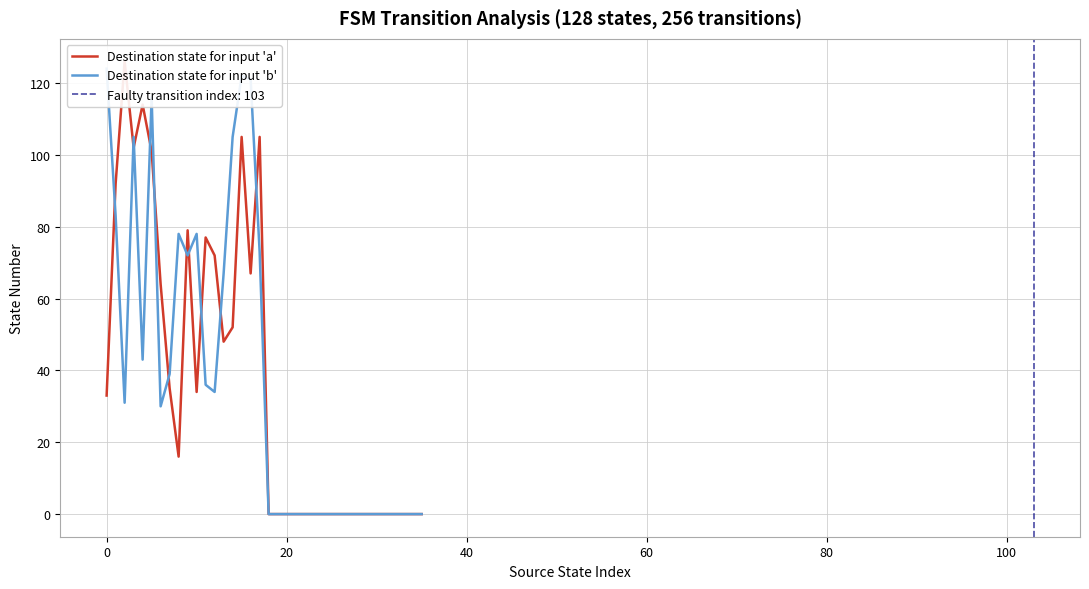

What is the sum of all Destination state for input 'b' values?

1357